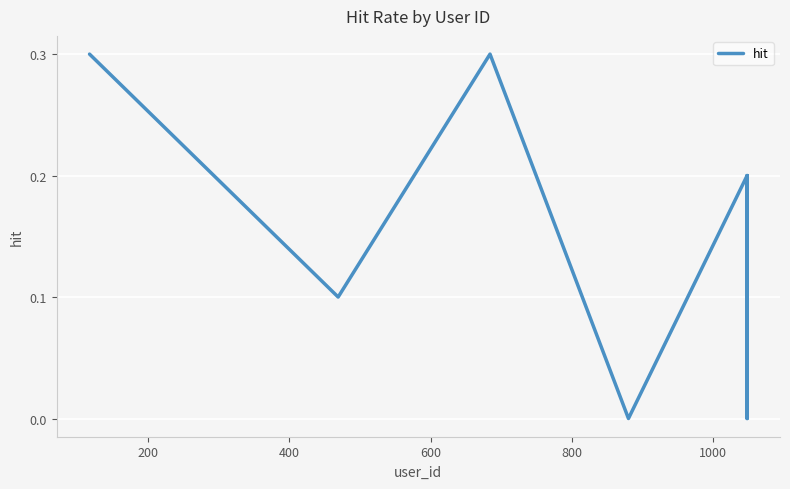

What is the difference between the maximum and minimum values?

0.3